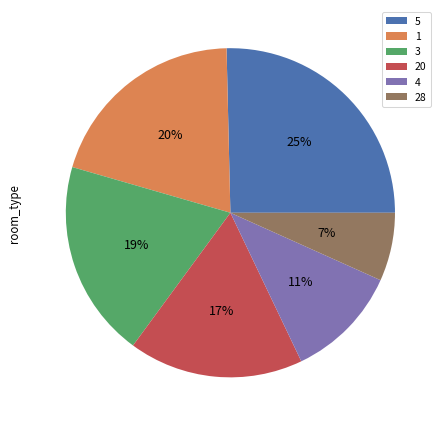

Which category has the smallest portion of the pie?

28